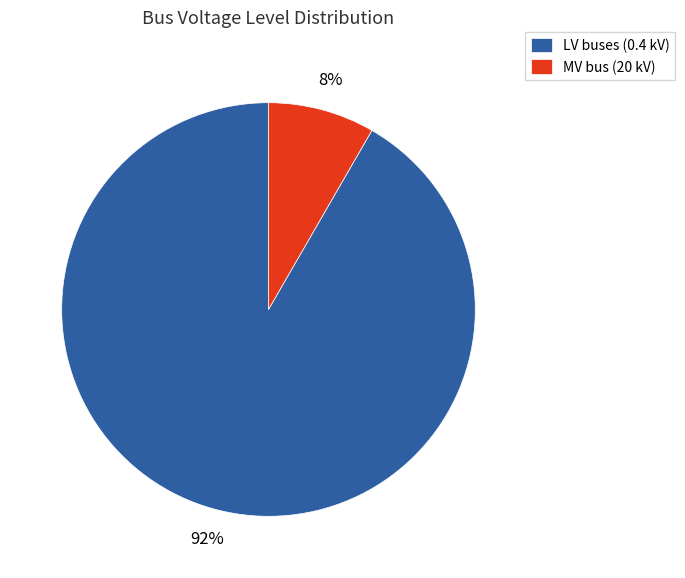

The MV bus (20 kV) slice represents 1% of the pie. True or false?

False